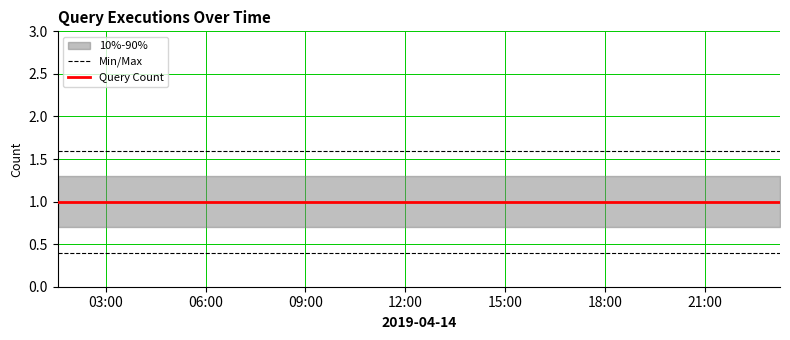

True or false: Query Count and Min/Max cross at least once.

False